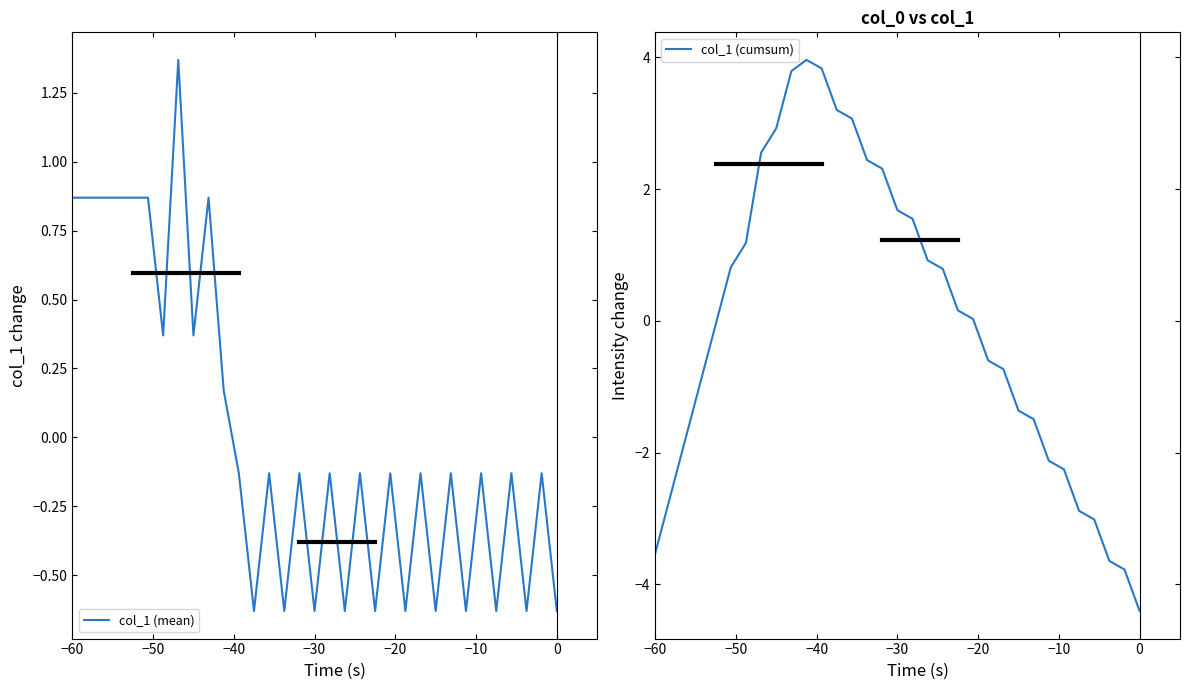

What is the maximum value for col_1 (mean)?

1.4